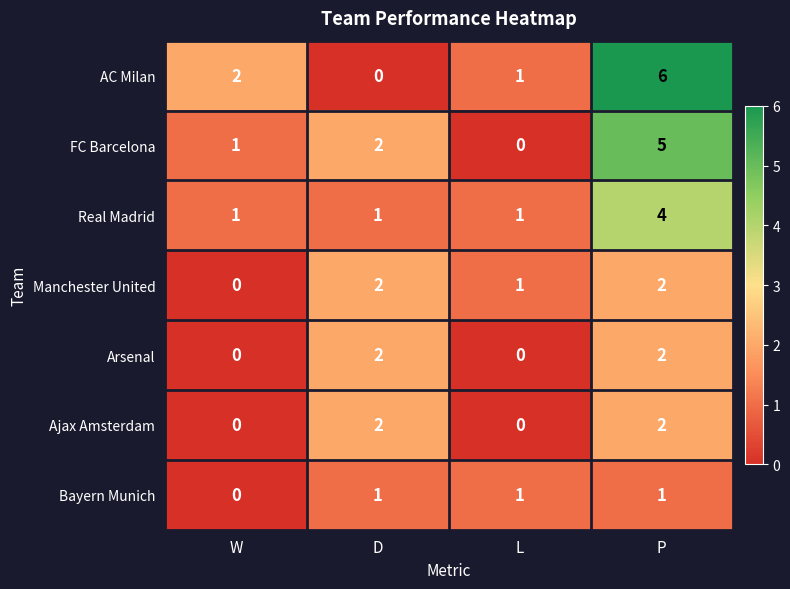

Is it true that FC Barcelona equals 0 at L?

True